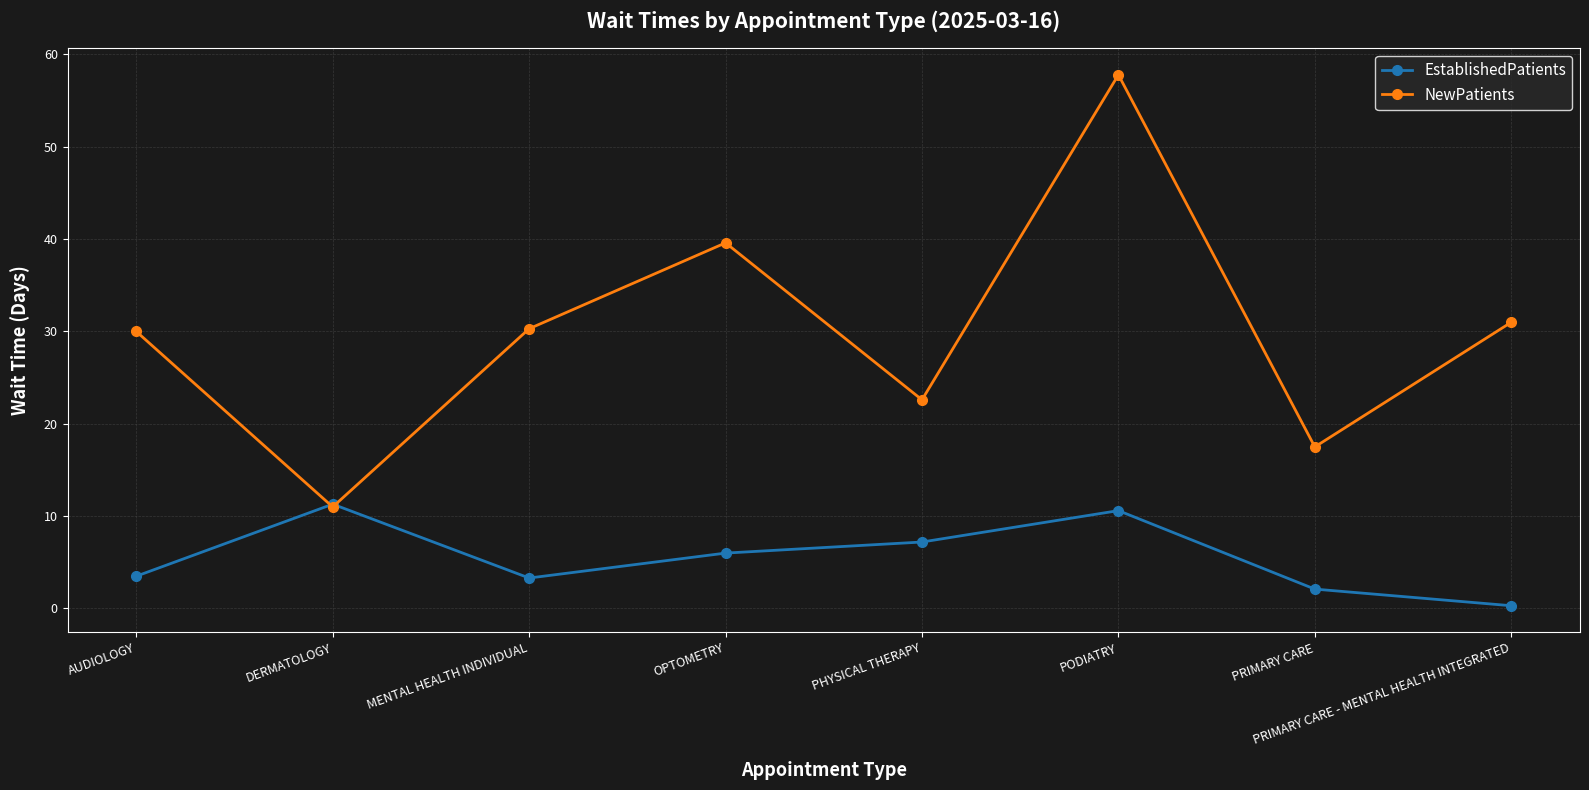

Rank the series by their maximum value, from lowest to highest.

EstablishedPatients, NewPatients